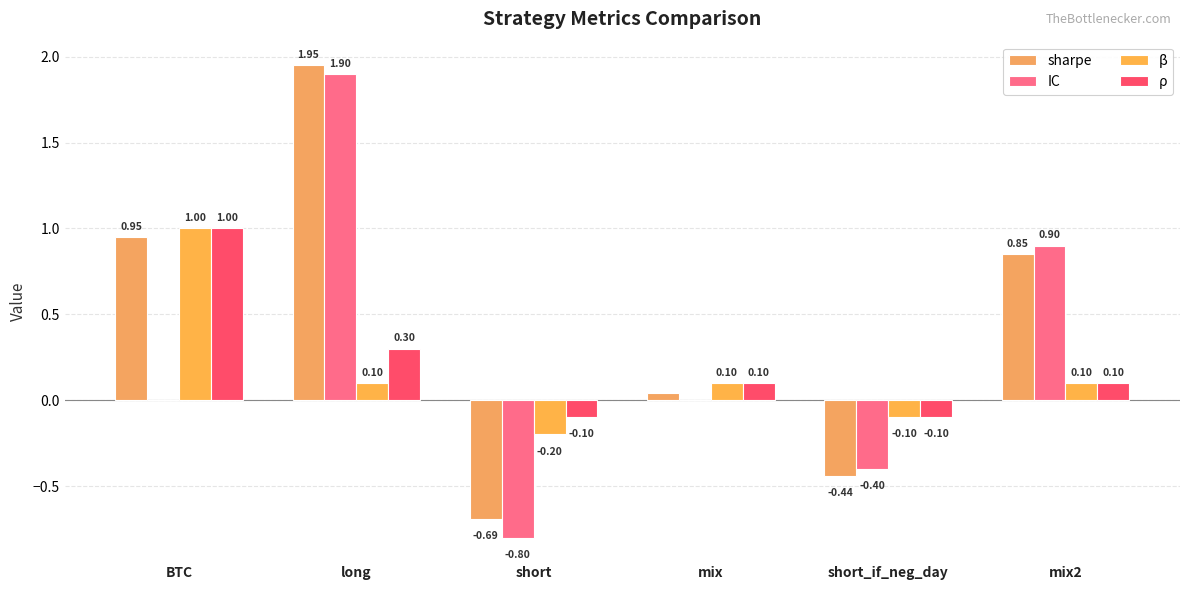

Count the number of categories in the chart.

6